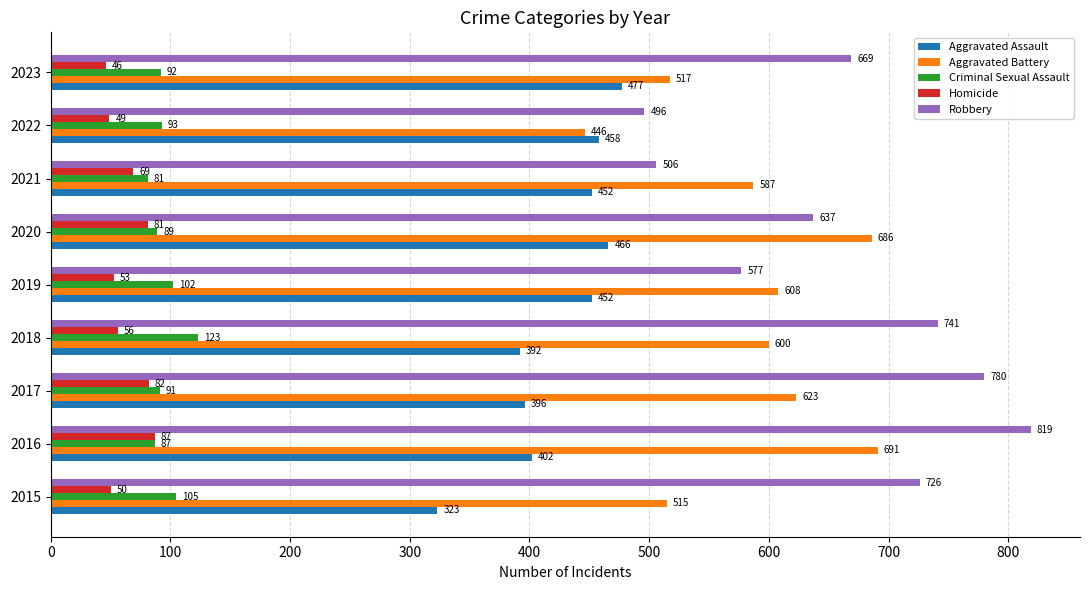

What is the difference between the Aggravated Assault values at 2019 and 2020?

14